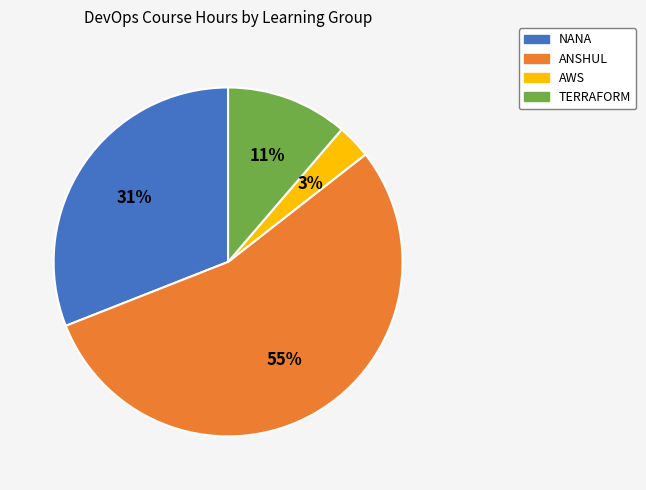

Is there any slice that represents more than half of the pie?

Yes